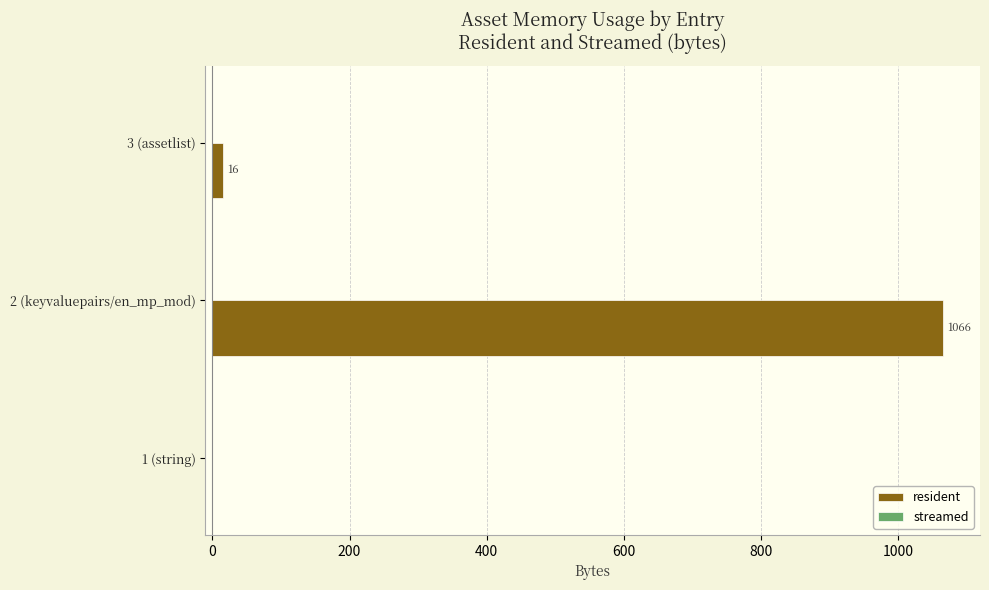

What is the sum of all values?

1082